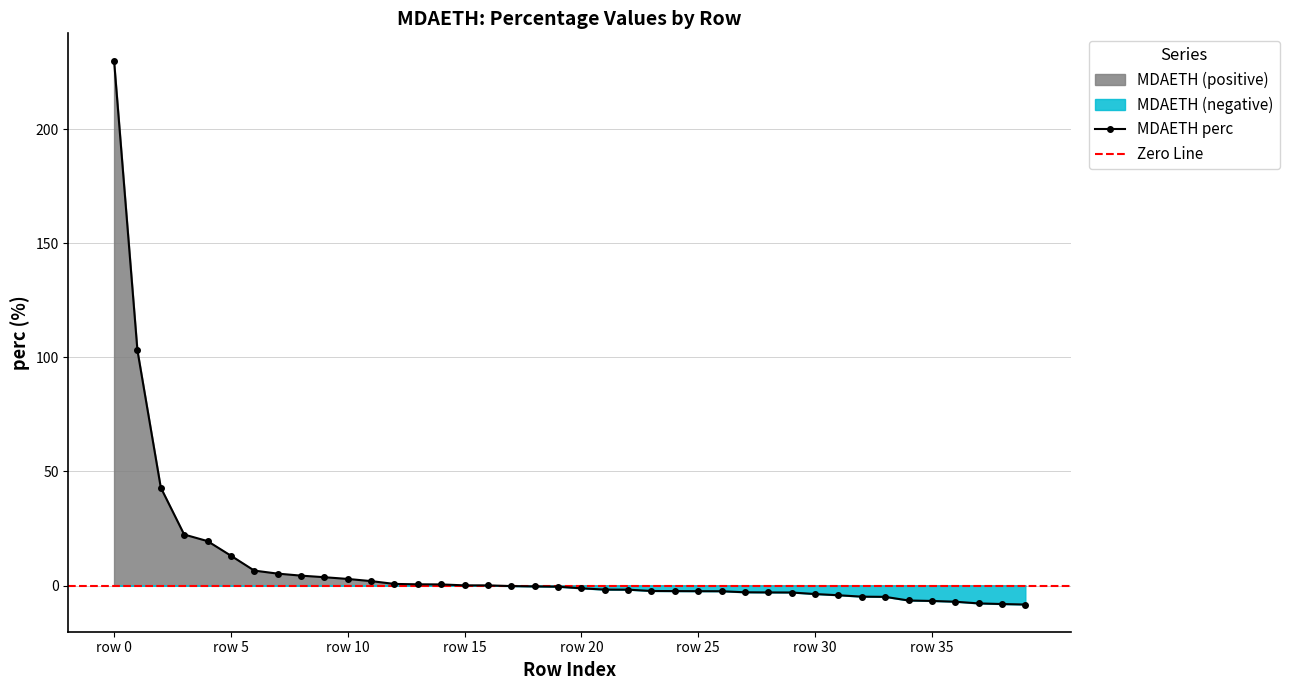

At which label does MDAETH perc reach its peak?

row 0